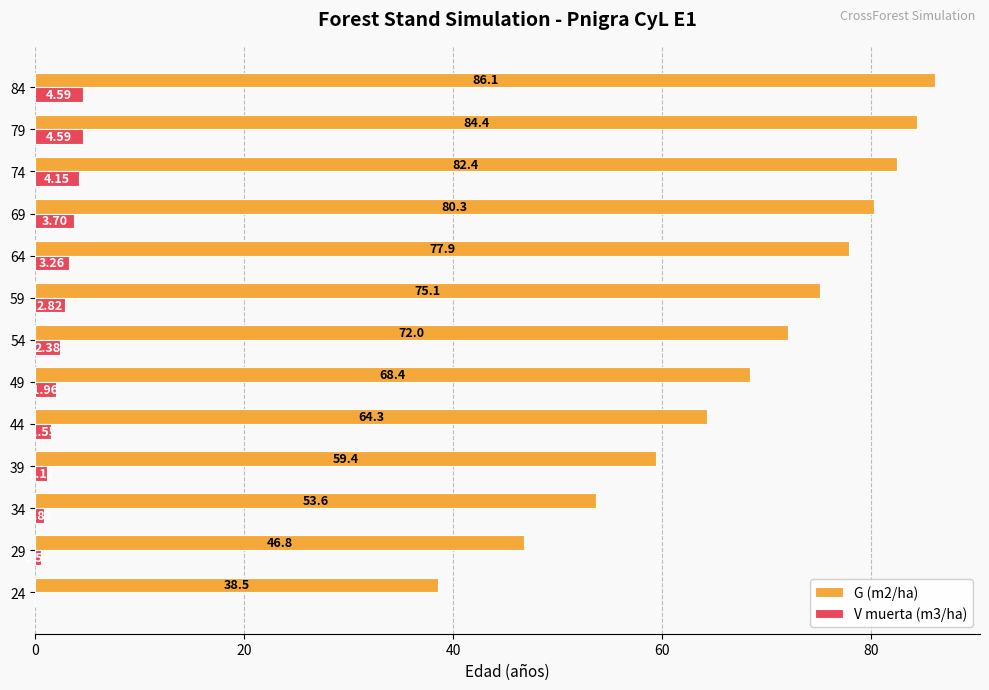

Between 74 and 79, which series saw the biggest shift?

G (m2/ha)